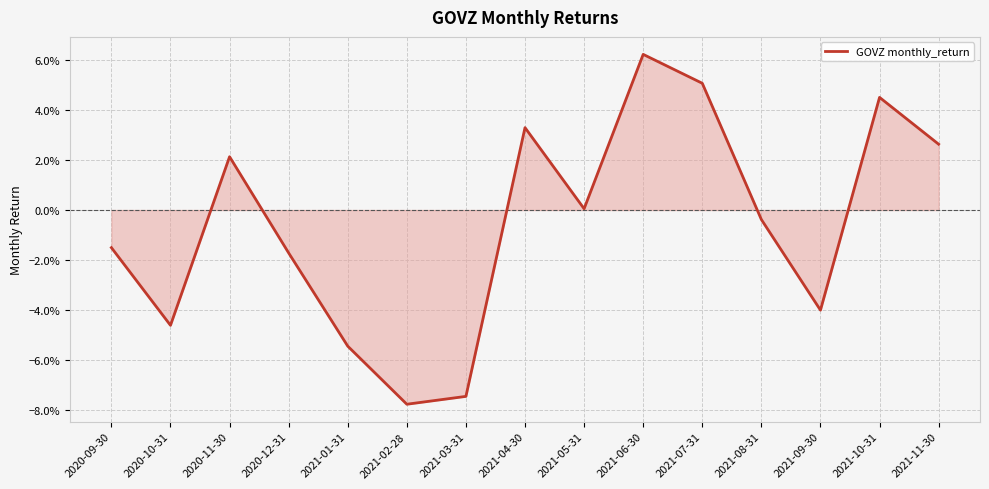

Rank the categories by value from lowest to highest.

2021-02-28, 2021-03-31, 2021-01-31, 2020-10-31, 2021-09-30, 2020-12-31, 2020-09-30, 2021-08-31, 2021-05-31, 2020-11-30, 2021-11-30, 2021-04-30, 2021-10-31, 2021-07-31, 2021-06-30